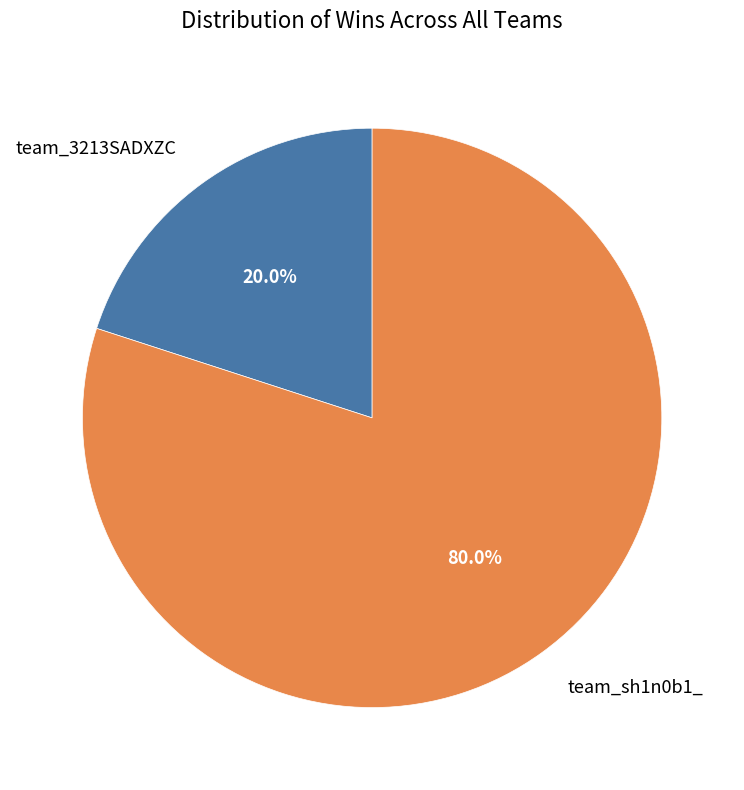

Which slice is the smallest?

team_3213SADXZC